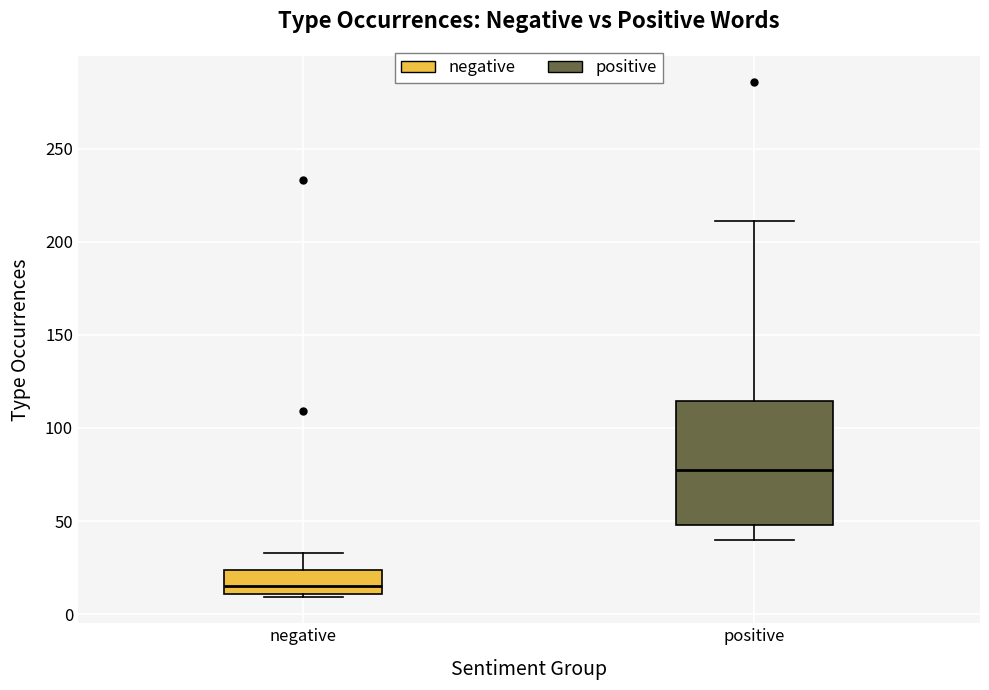

Reading left to right, transcribe this box plot: for each box, give where its median line is, the range the box spans, and where its two whiskers end, as read against the y-axis. The values are not printed on the chart, so give them approximately, as read against the axis.

negative: median 15, box 10 to 25, whiskers 10 (just below the box's lower edge) to 35
positive: median 80, box 50 to 115, whiskers 40 to 210